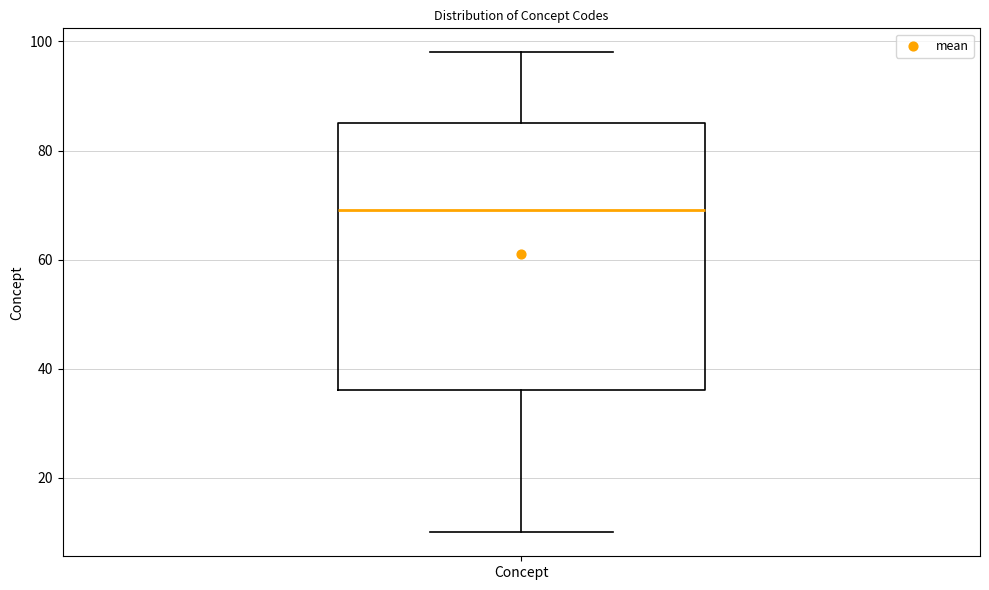

Read this box plot against the y-axis: the position of the median line, the range covered by the box, and the ends of both whiskers. The values are not printed on the chart, so give them approximately, as read against the axis.

median 70, box 36 to 86, whiskers 10 to 98